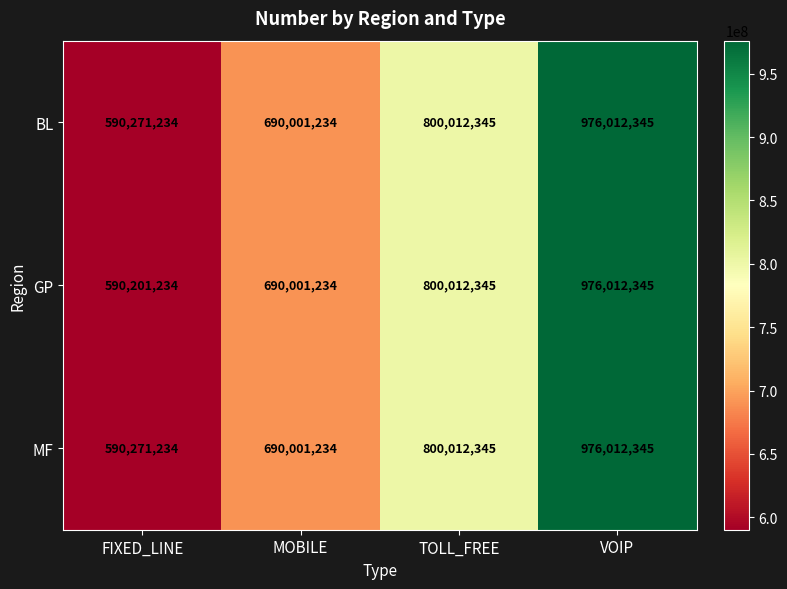

How many BL values are between 690001234 and 976012345?

3